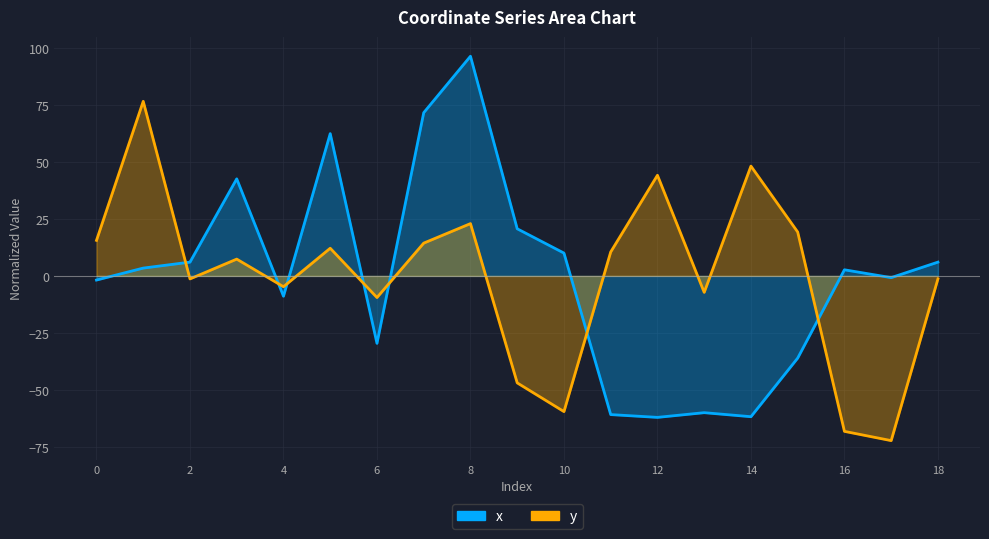

At which label is y closest to 2?

2